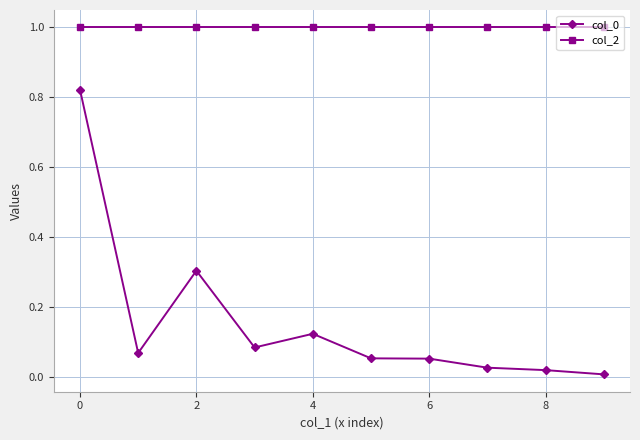

At how many categories does at least one series exceed 0?

10